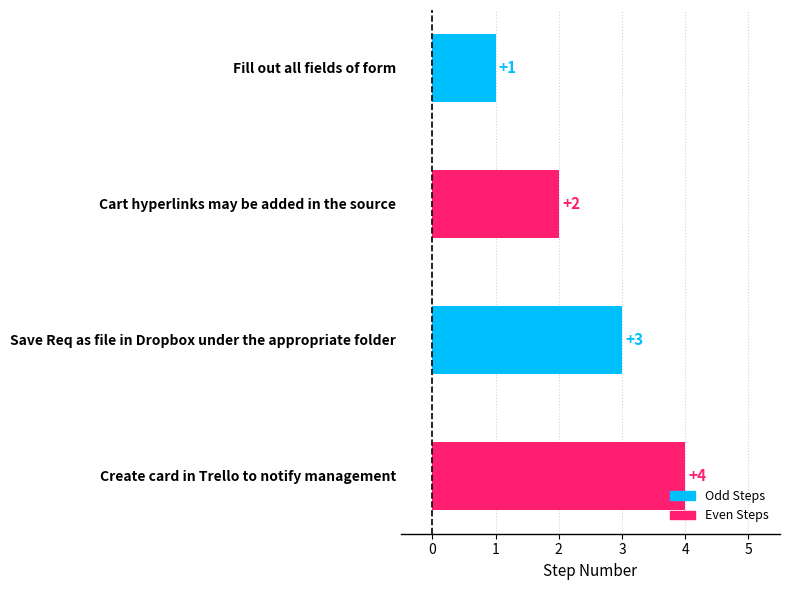

What is the change in value from Fill out all fields of form to Create card in Trello to notify management?

+3